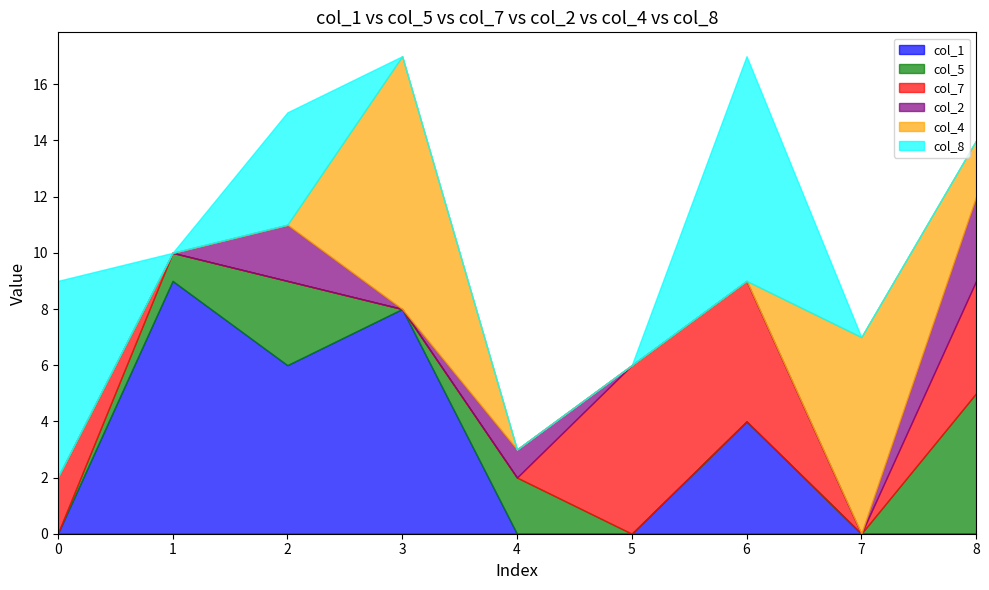

True or false: col_4 has a value of 0 at 0.

True